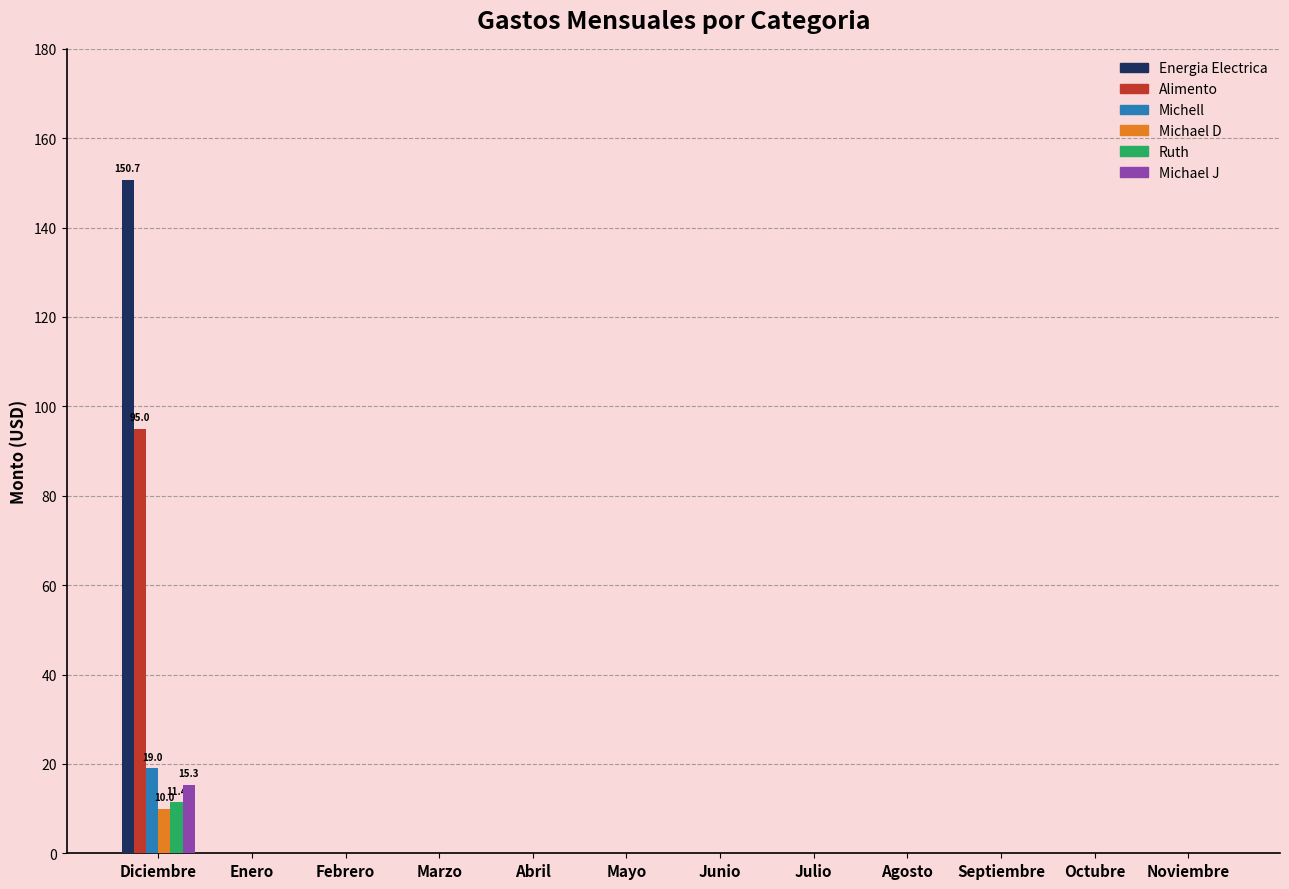

The Alimento series shows -50.9 at Mayo. True or false?

False